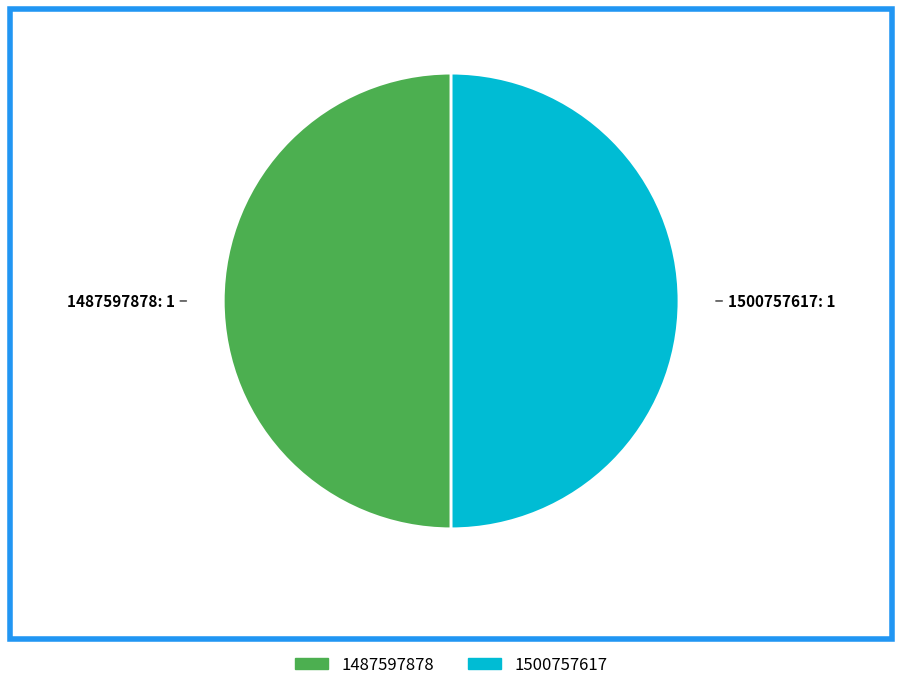

Is it true that 1500757617 is 50% of the pie?

True